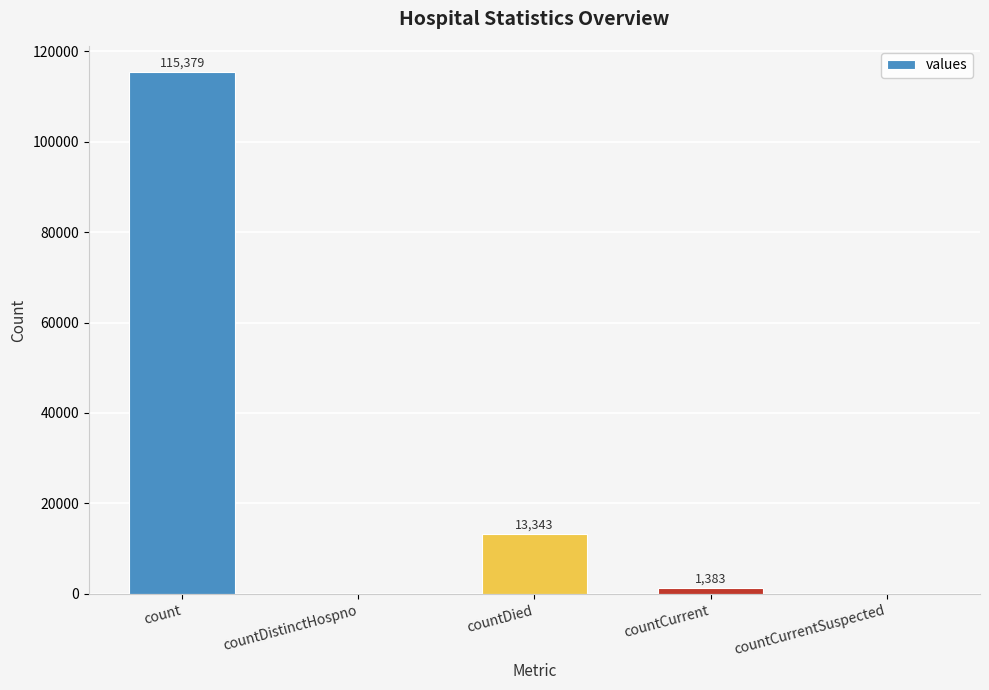

Reading left to right, list all the values displayed in this chart.

115379	0	13343	1383	0